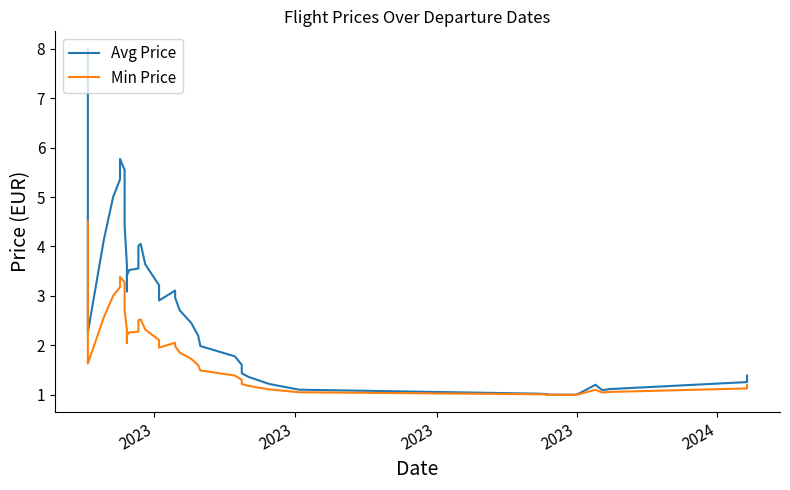

What is the value of the Avg Price point at the 32nd from the left?

1.0